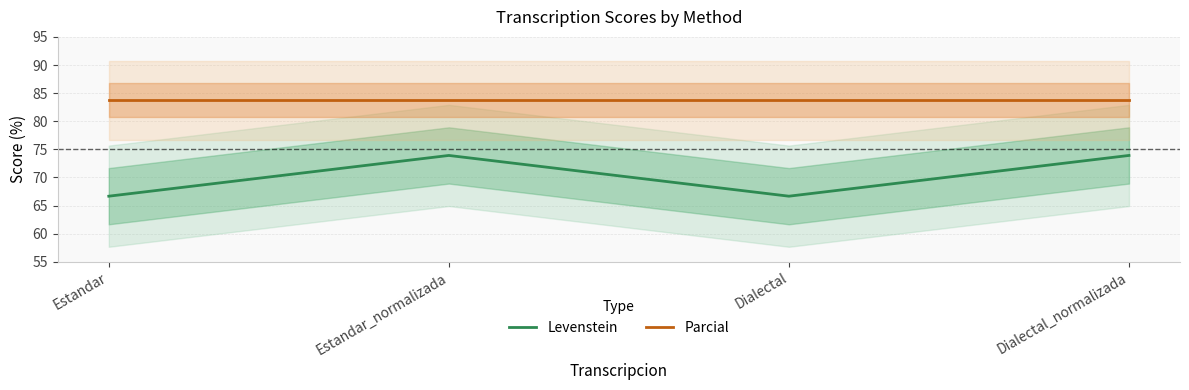

True or false: Levenstein and Parcial cross at least once.

False